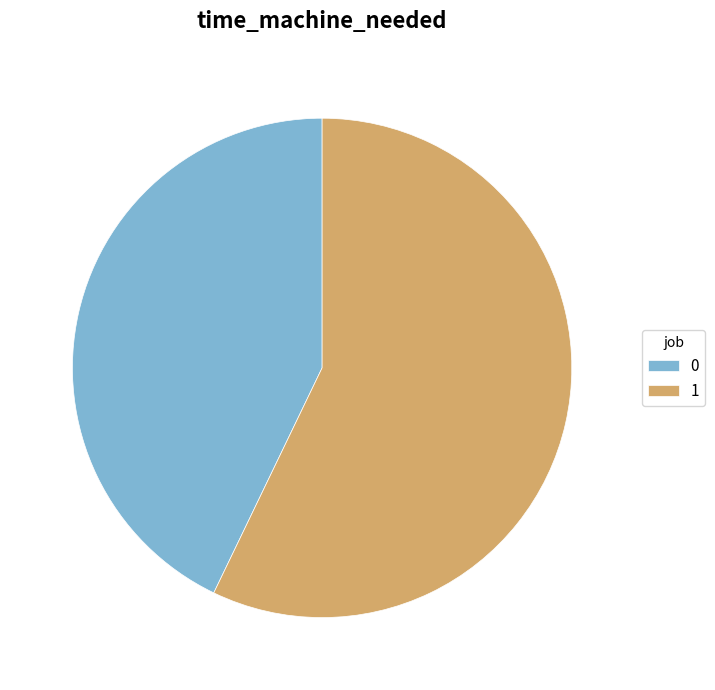

Which slice is the largest?

1